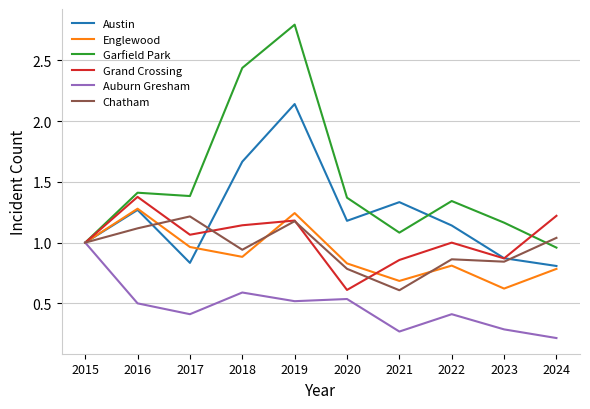

How many series are shown in this chart?

6